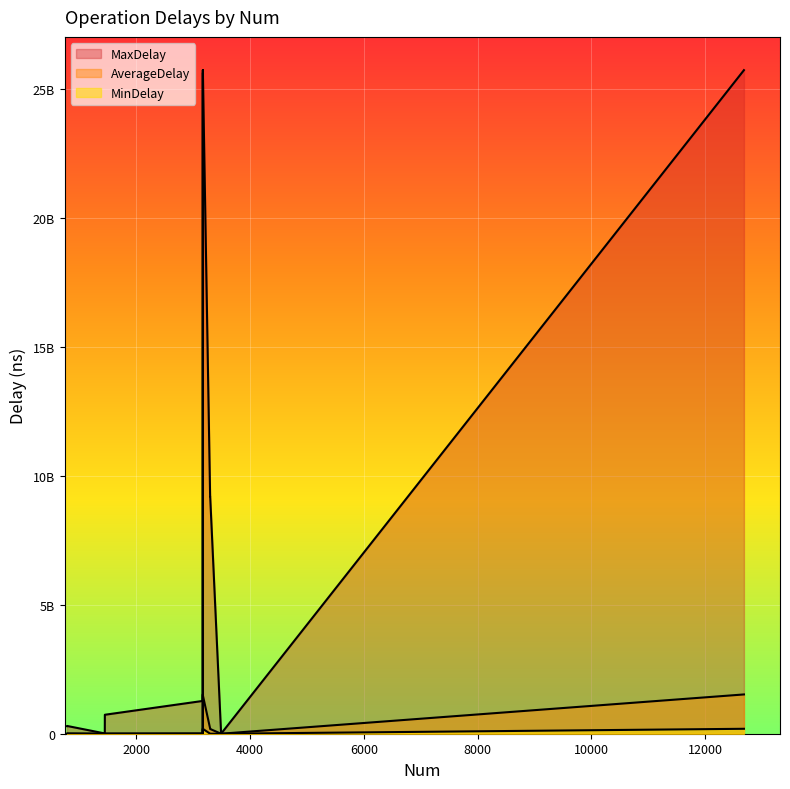

Which series has the largest total across all categories?

MaxDelay